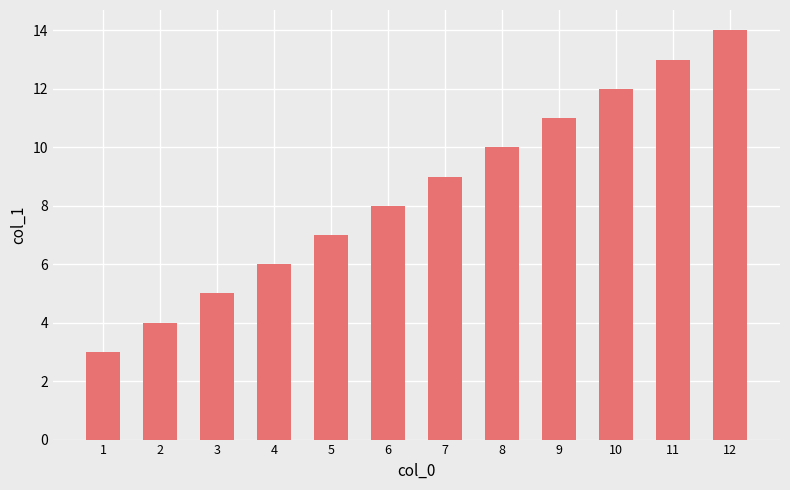

How many distinct data groups are displayed?

1